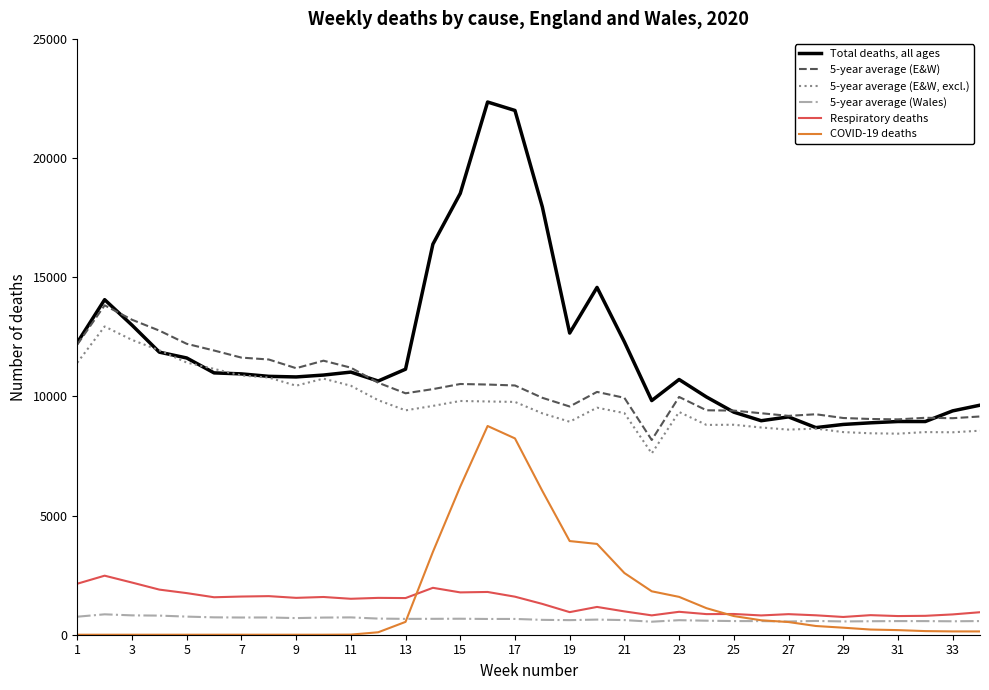

At how many categories does at least one series exceed 269?

34